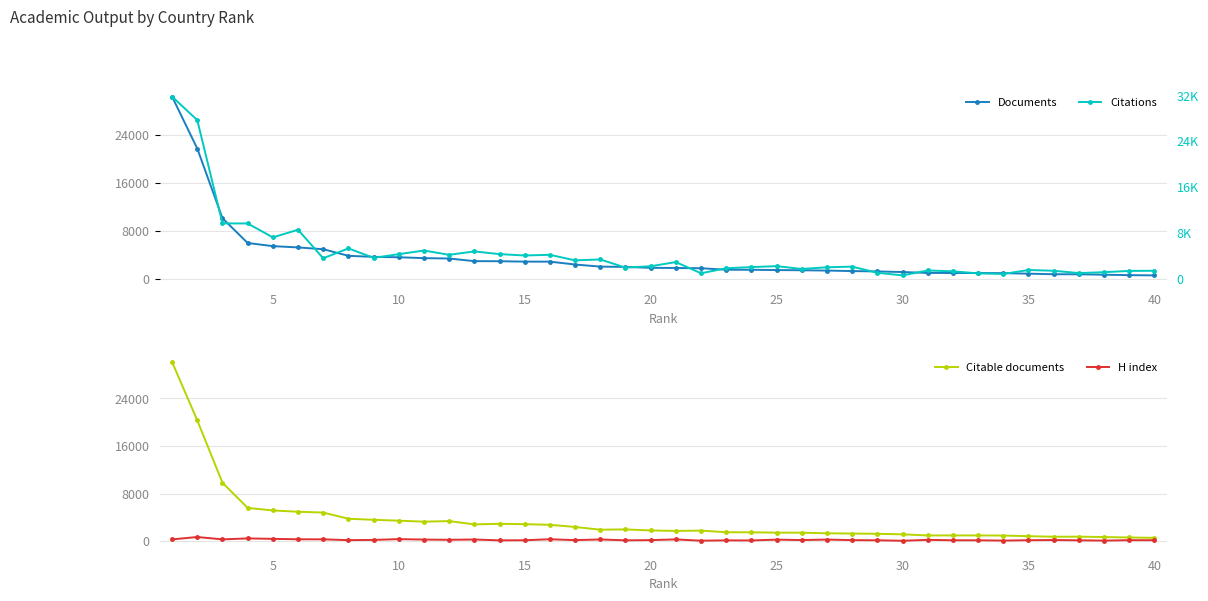

How many data points in Citable documents are less than 1798?

20